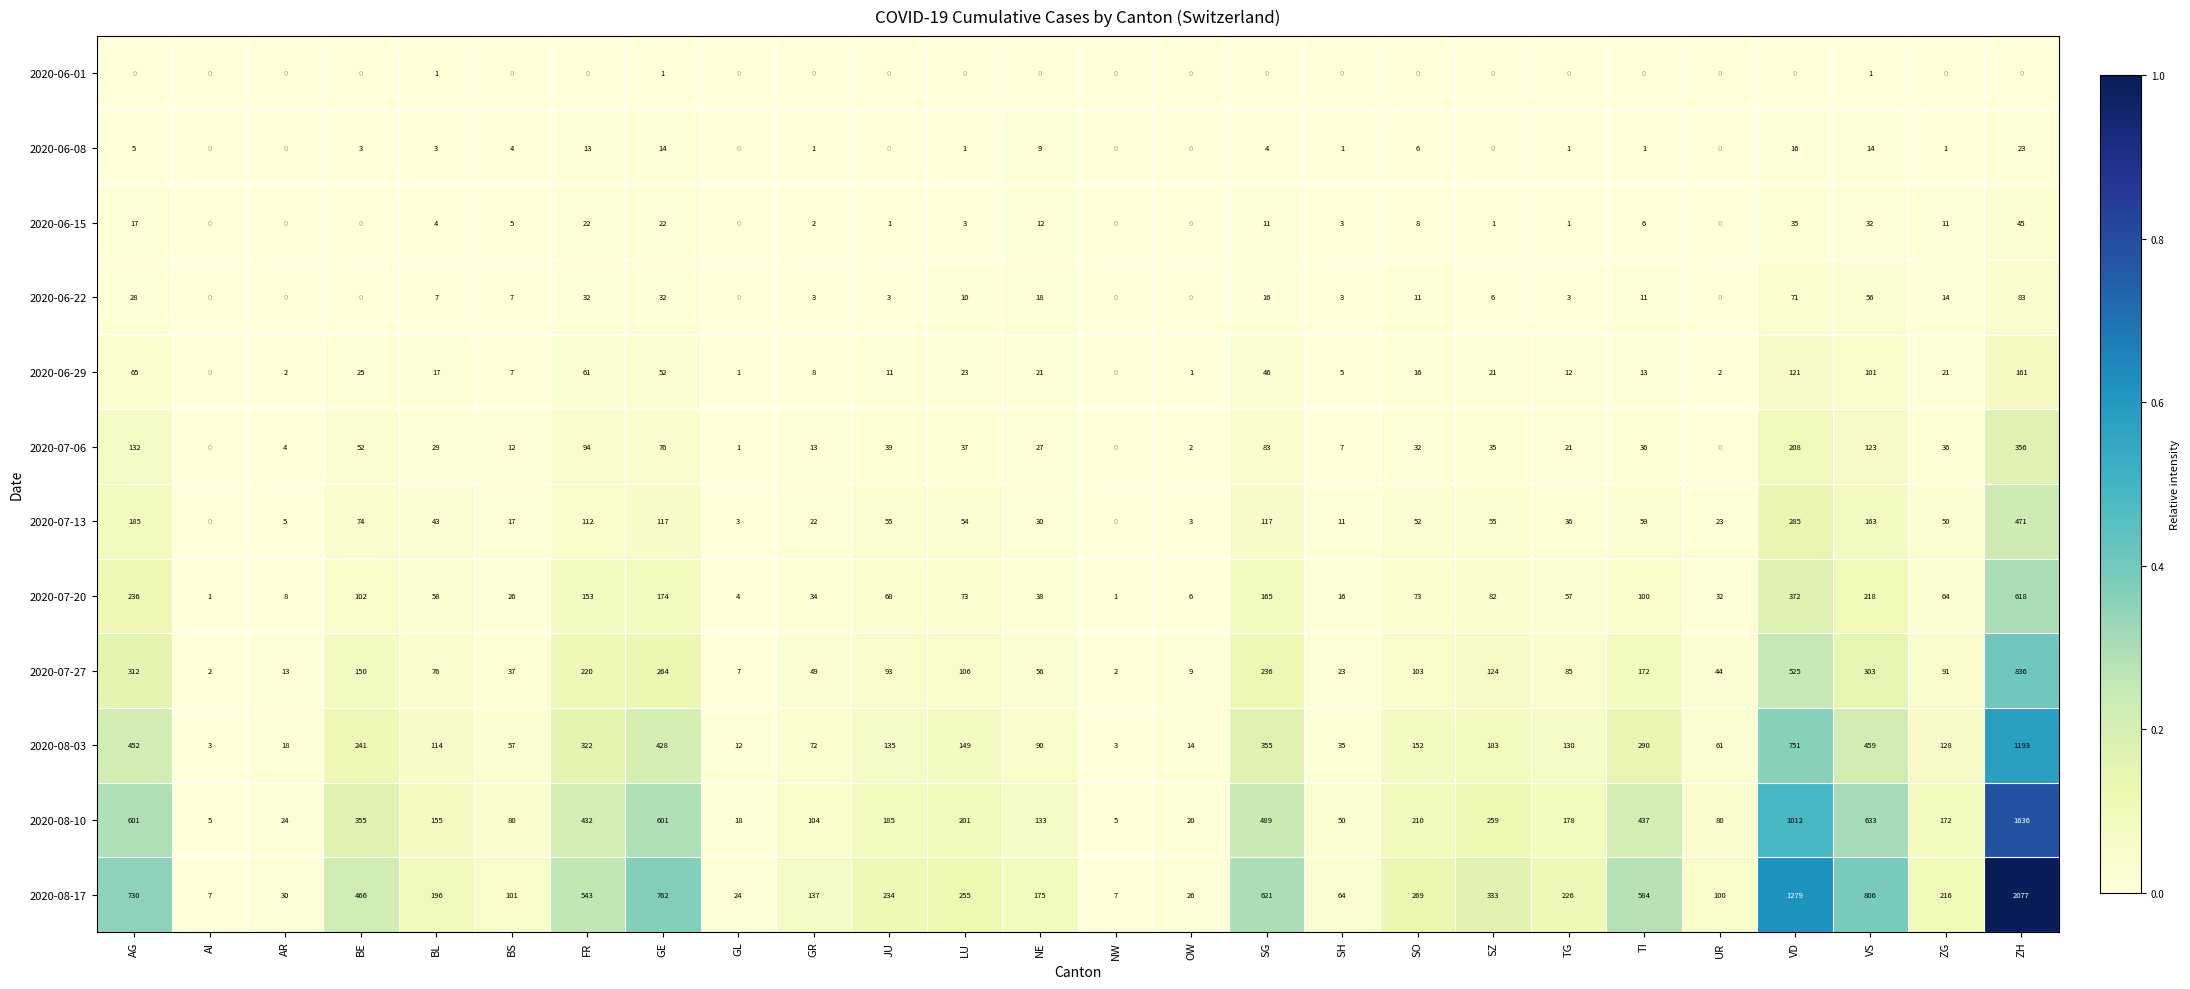

Where is 2020-06-29 nearest to the value 80?

AG